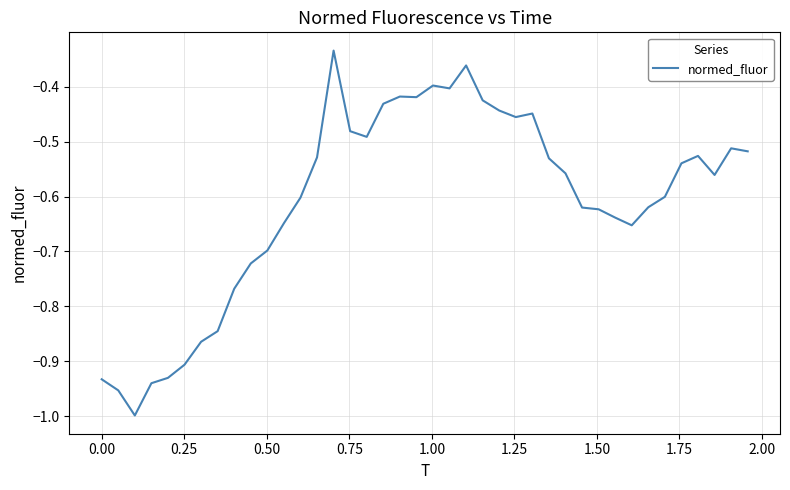

How many lines are shown in the chart?

1